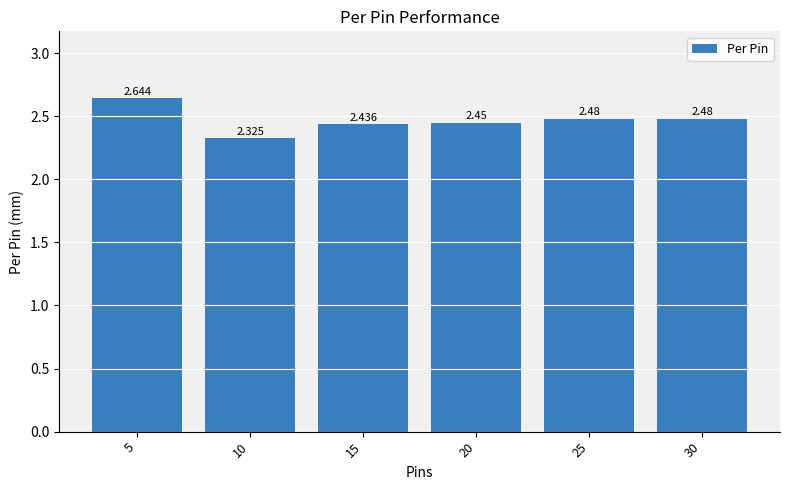

Read the value at 25.

2.5